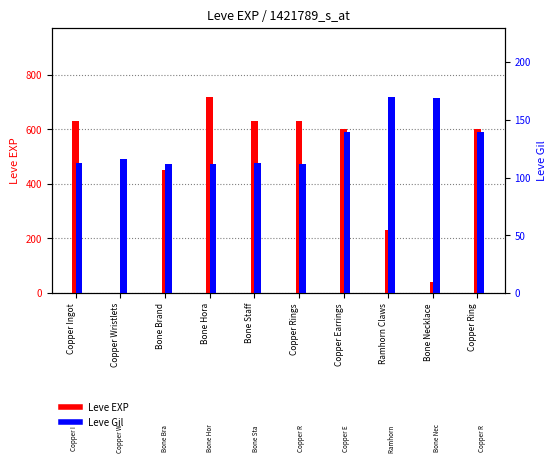

What is the lowest value of the Leve Gil series?

112